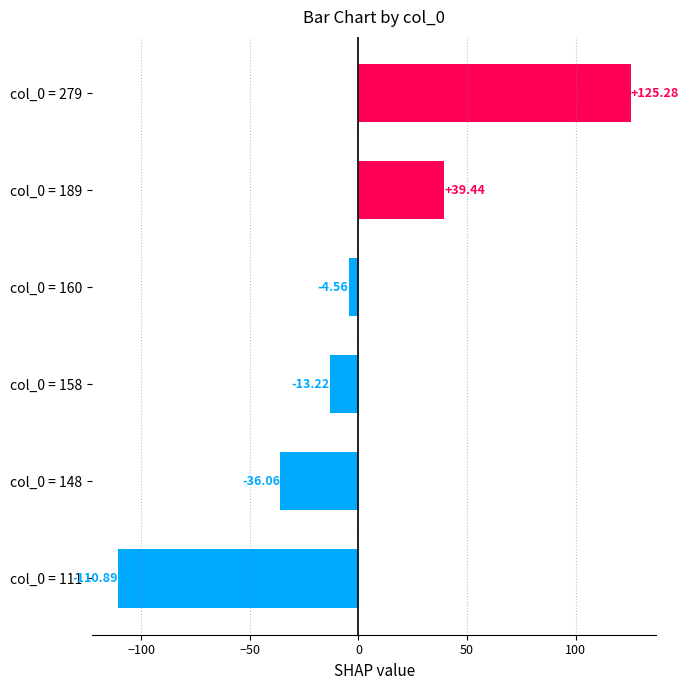

Between col_0 = 148 and col_0 = 111, which is larger?

col_0 = 148